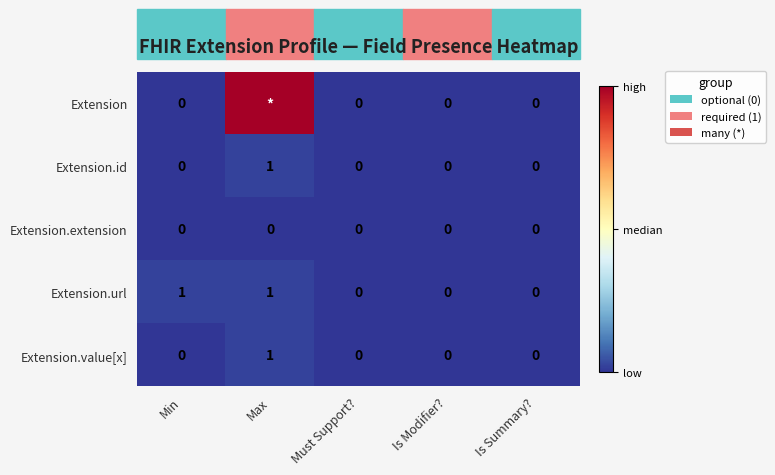

Is it true that Extension.value[x] equals 0 at Min?

True